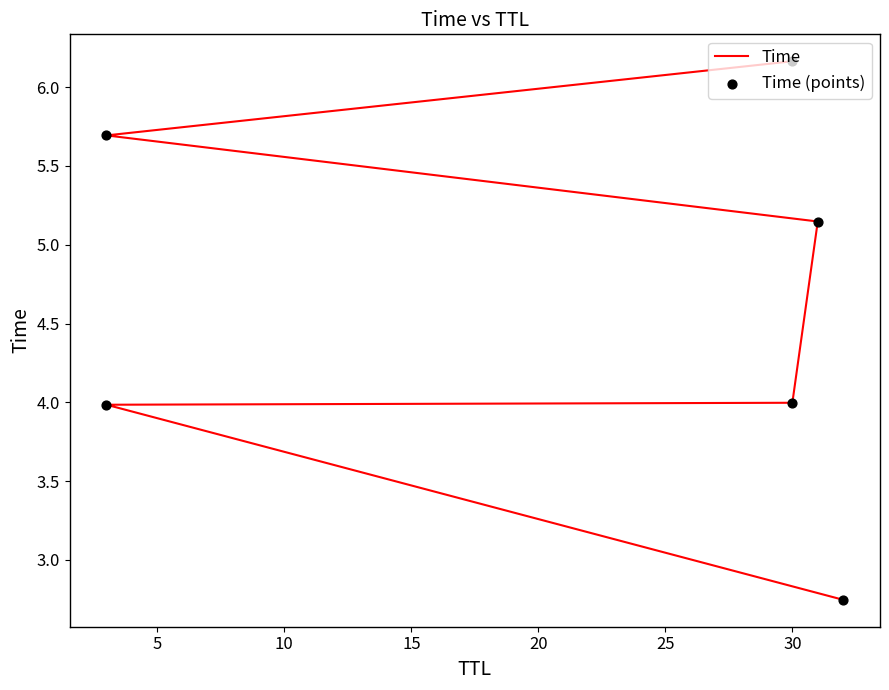

Which series has the largest Y range (max minus min)?

Time